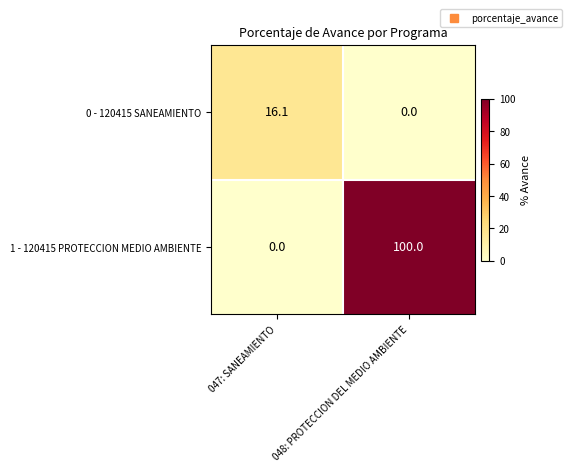

At which category does the chart reach its peak across all series?

048: PROTECCION DEL MEDIO AMBIENTE